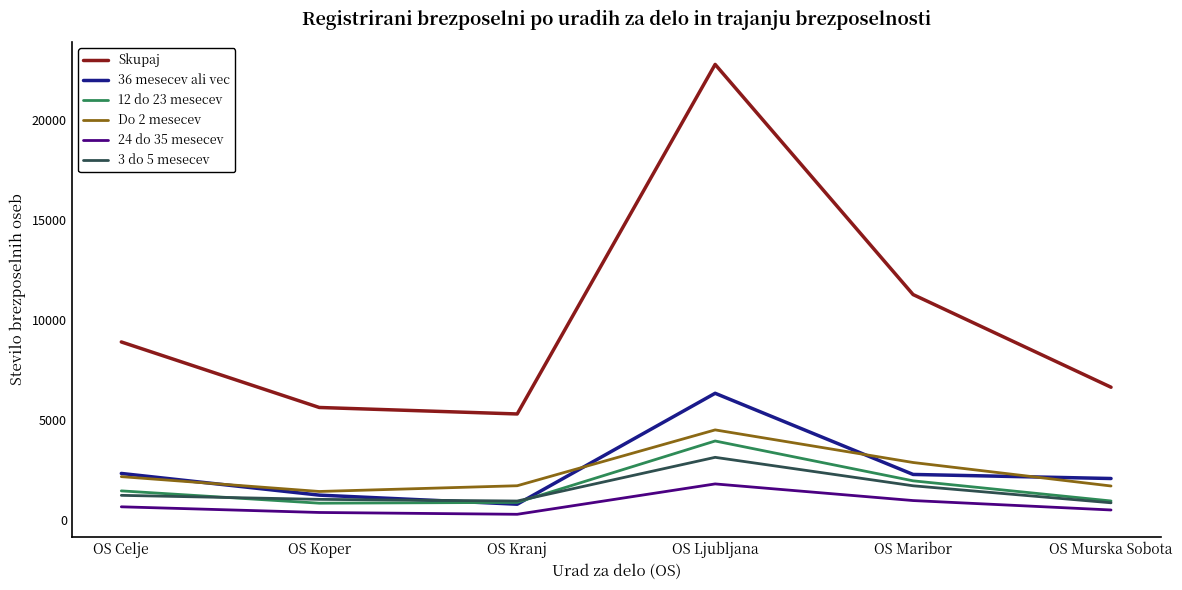

The 12 do 23 mesecev series shows 666 at OS Celje. True or false?

False